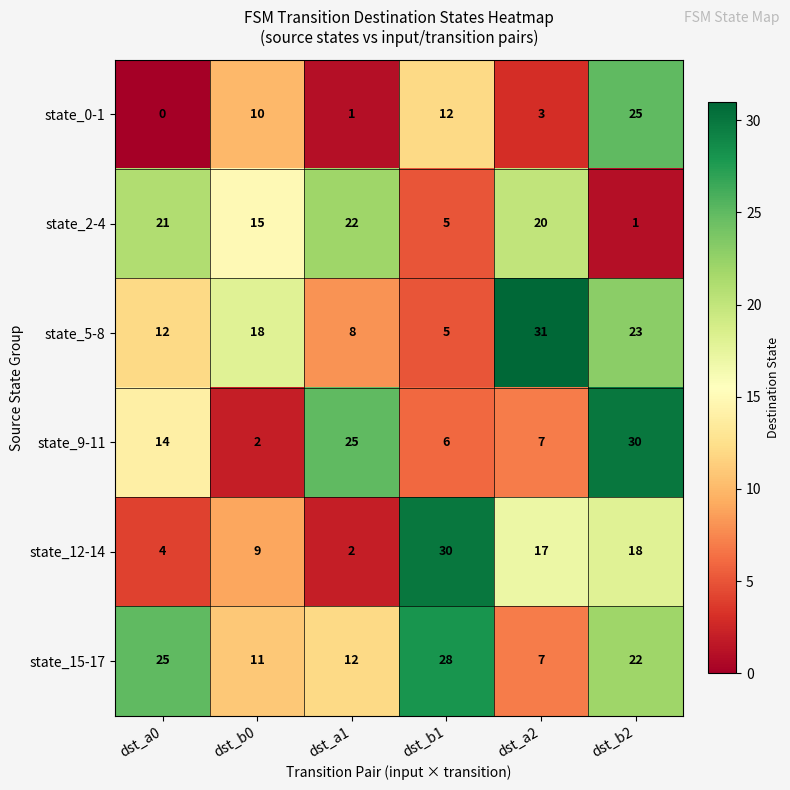

Which category has the lowest value across all series?

dst_a0